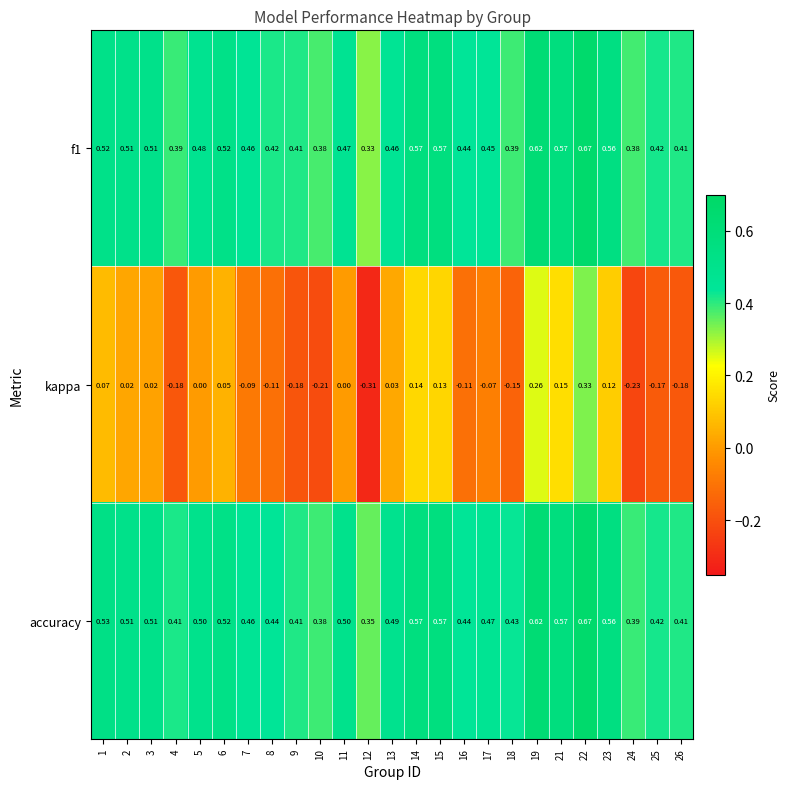

Which series has the largest total across all categories?

accuracy